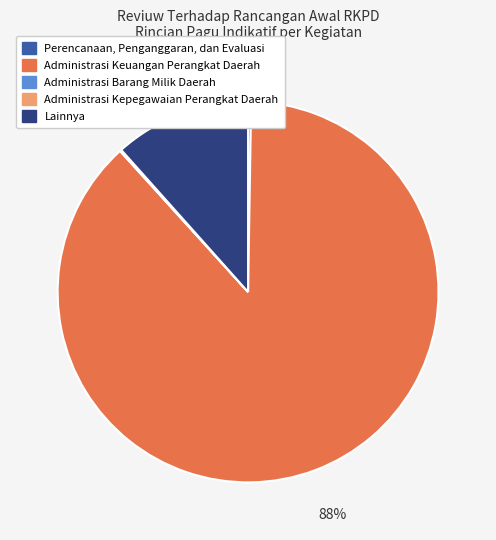

Which slice is the largest?

Administrasi Keuangan Perangkat Daerah